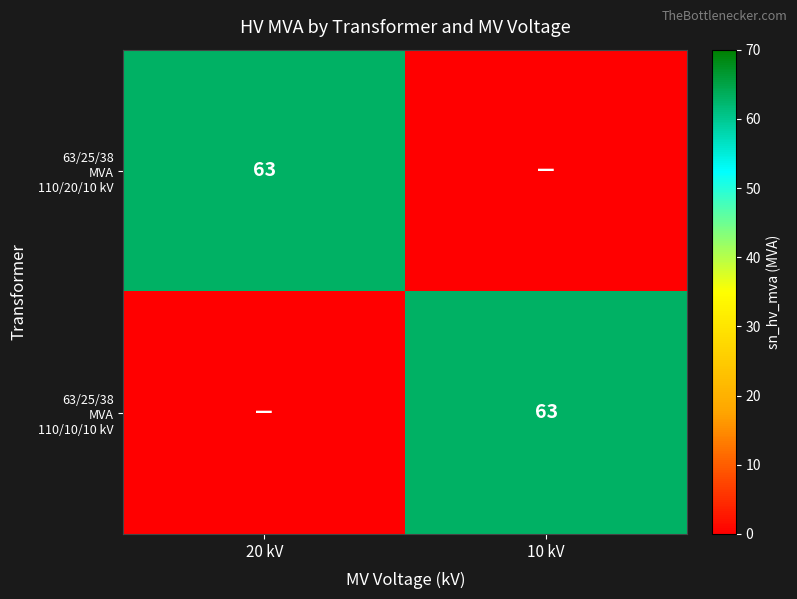

Rank the series by their maximum value, from lowest to highest.

63/25/38 MVA 110/20/10 kV, 63/25/38 MVA 110/10/10 kV